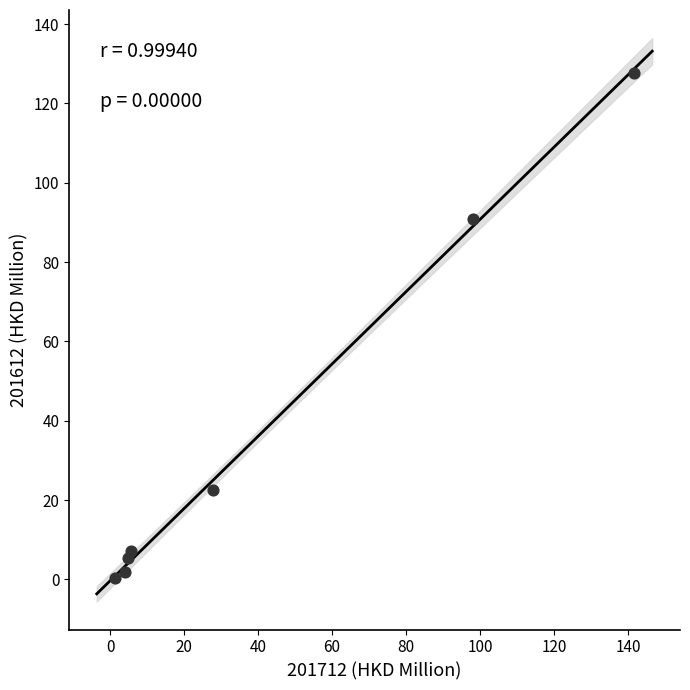

What Y value in the scatter plot is closest to 64?

90.8